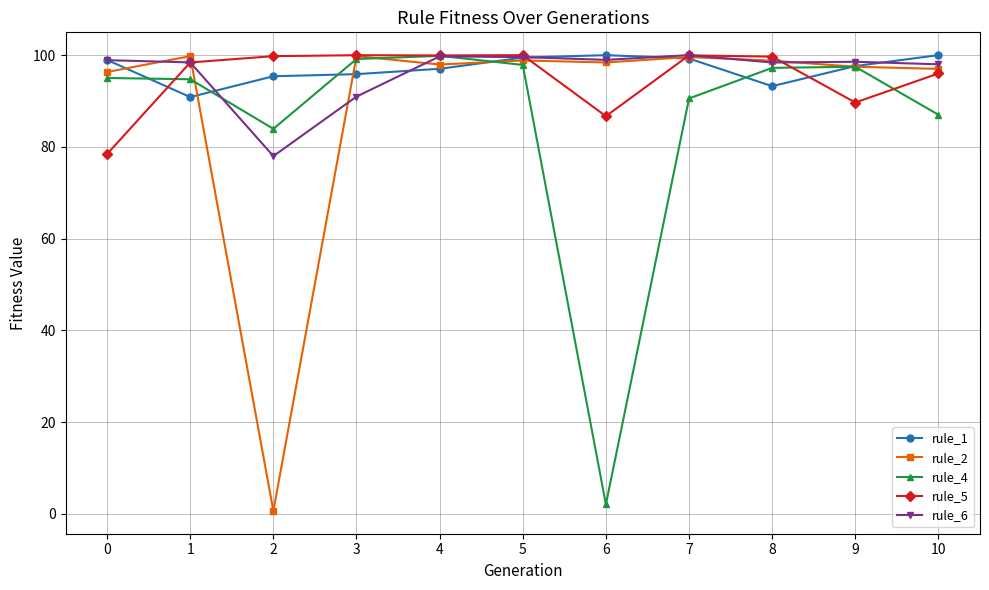

Is it true that rule_2 equals 141.4 at 0?

False